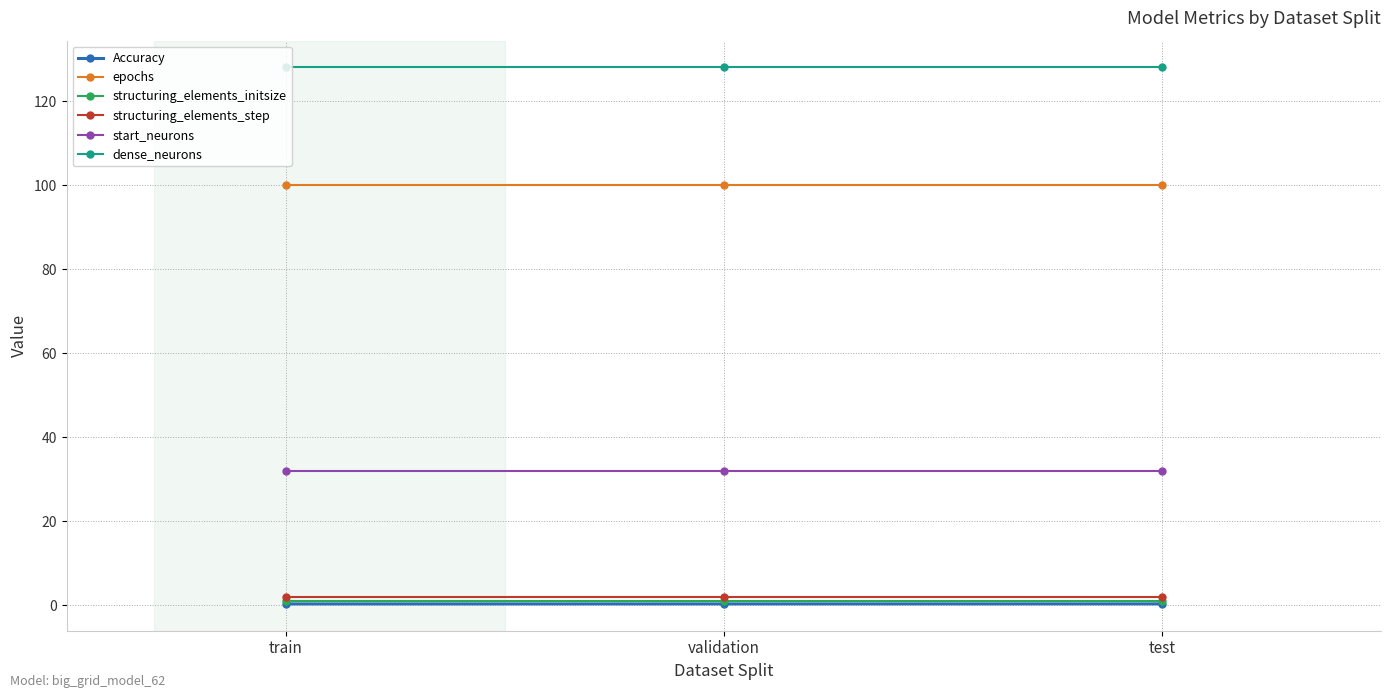

True or false: dense_neurons has a value of 171.7 at test.

False